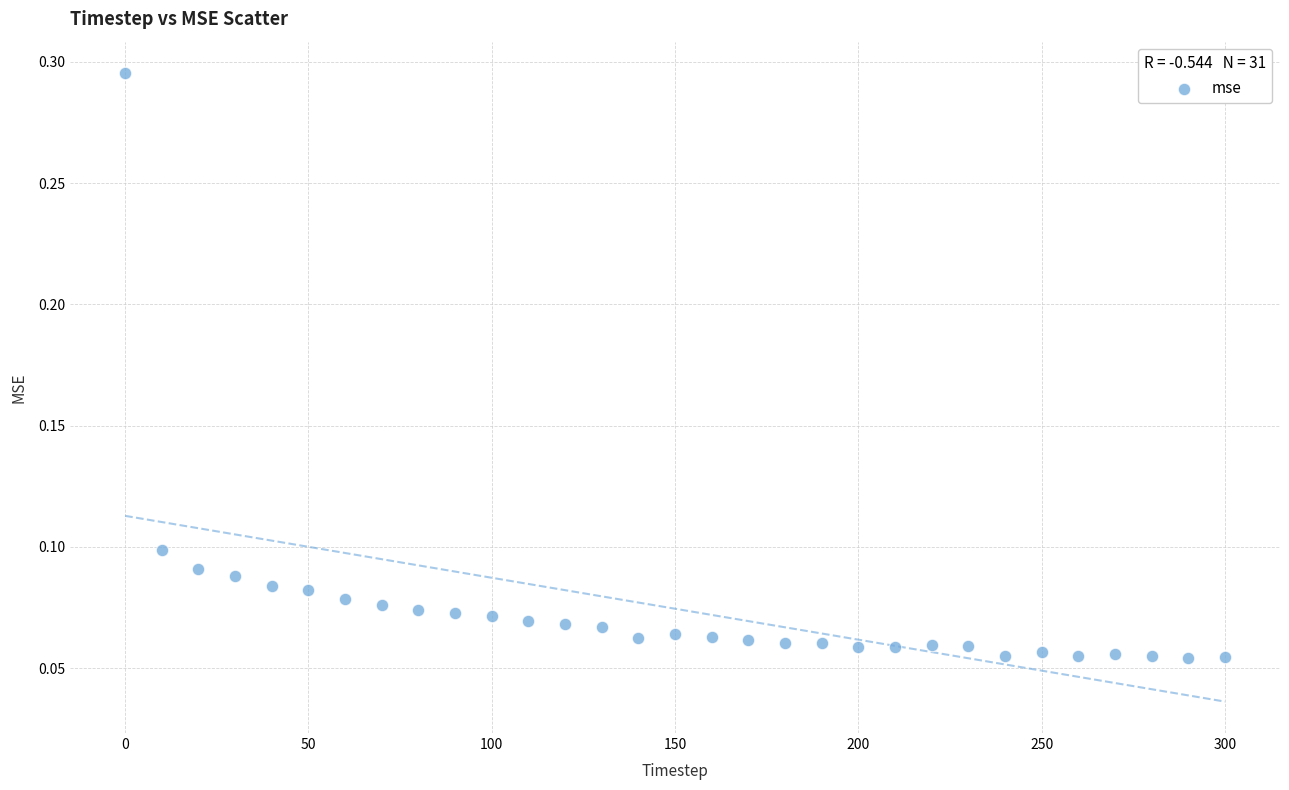

What is the range of X values (max minus min)?

300.0